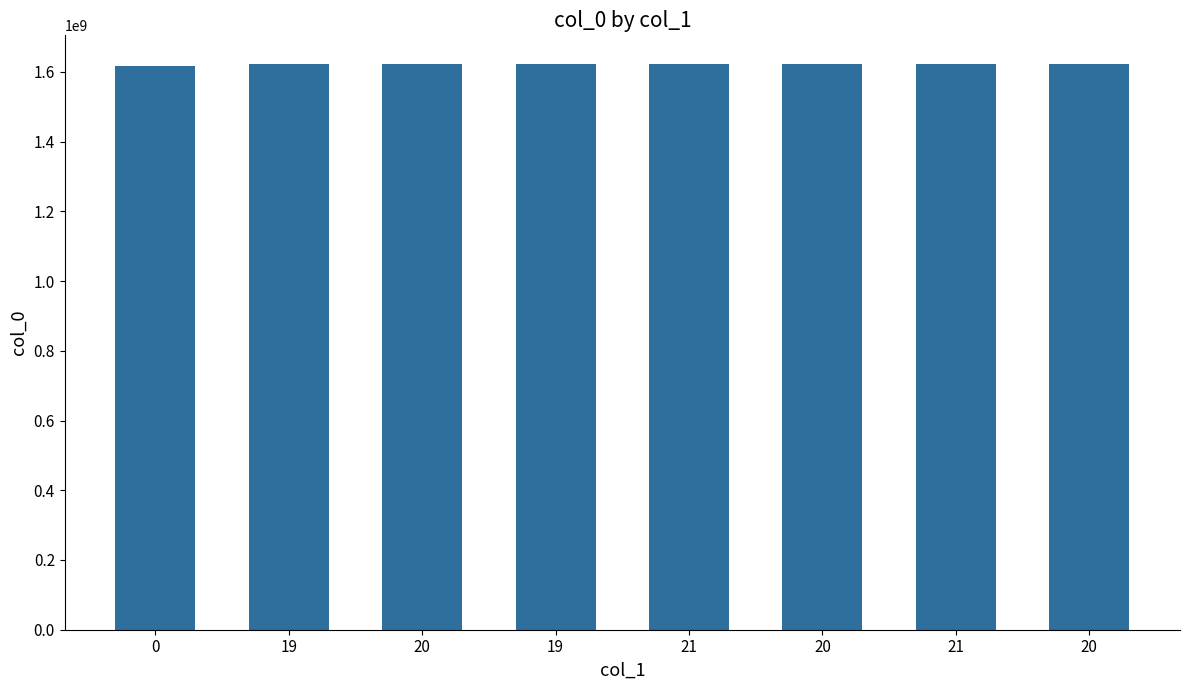

What is the sum of the values at 21 and 0?

3238945771